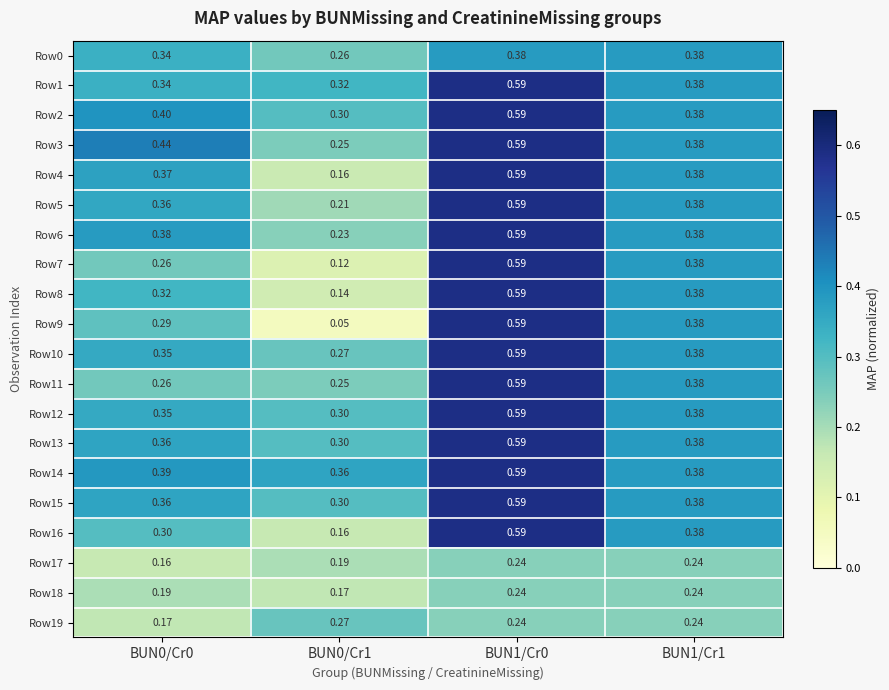

Count the number of data series in this chart.

20